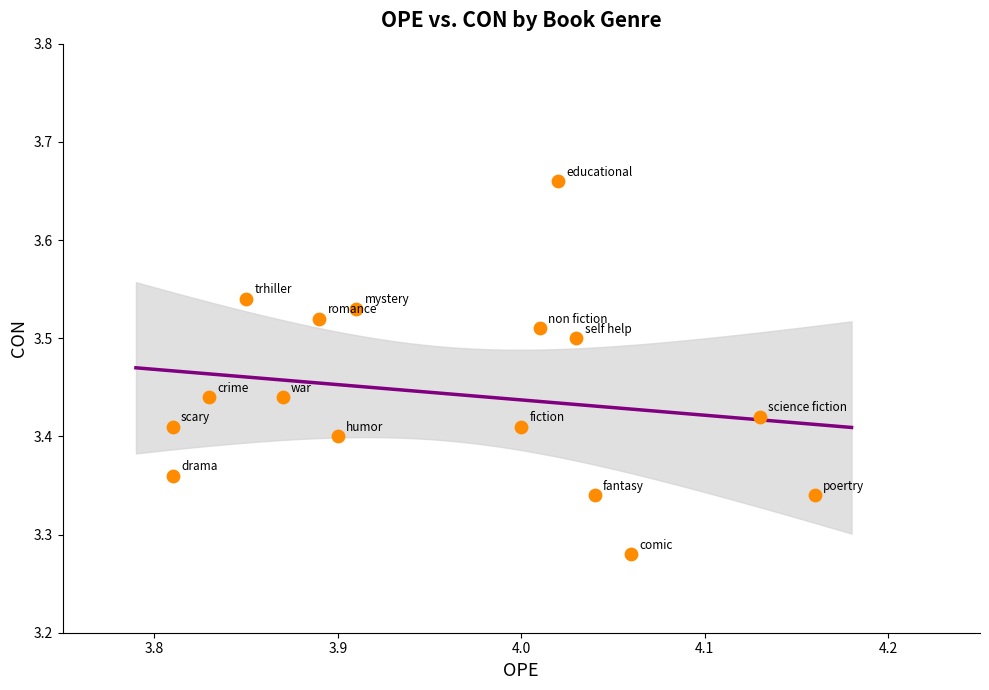

What is the range of X values (max minus min)?

0.4